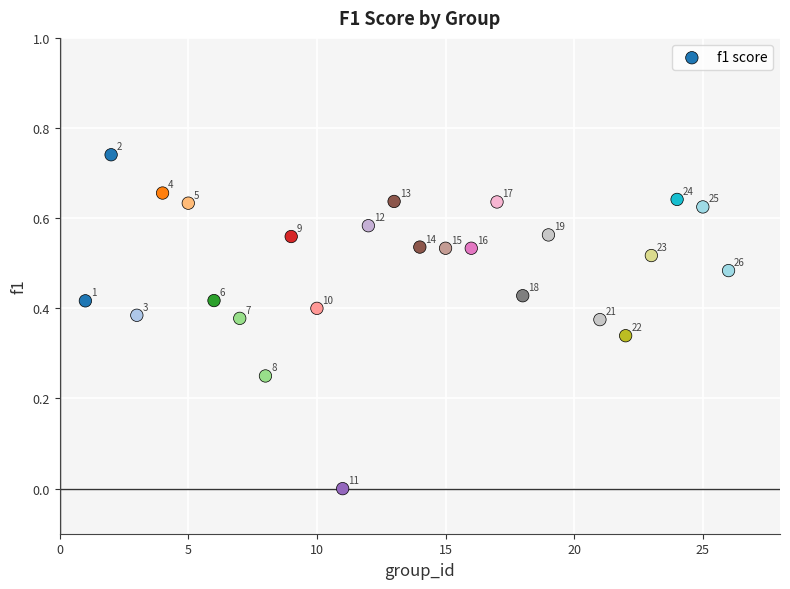

What is the range of X values (max minus min)?

25.0